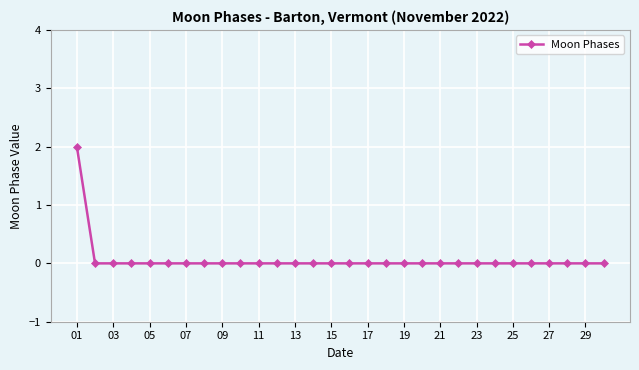

Reading left to right, what are all the values shown in this chart?

2	0	0	0	0	0	0	0	0	0	0	0	0	0	0	0	0	0	0	0	0	0	0	0	0	0	0	0	0	0